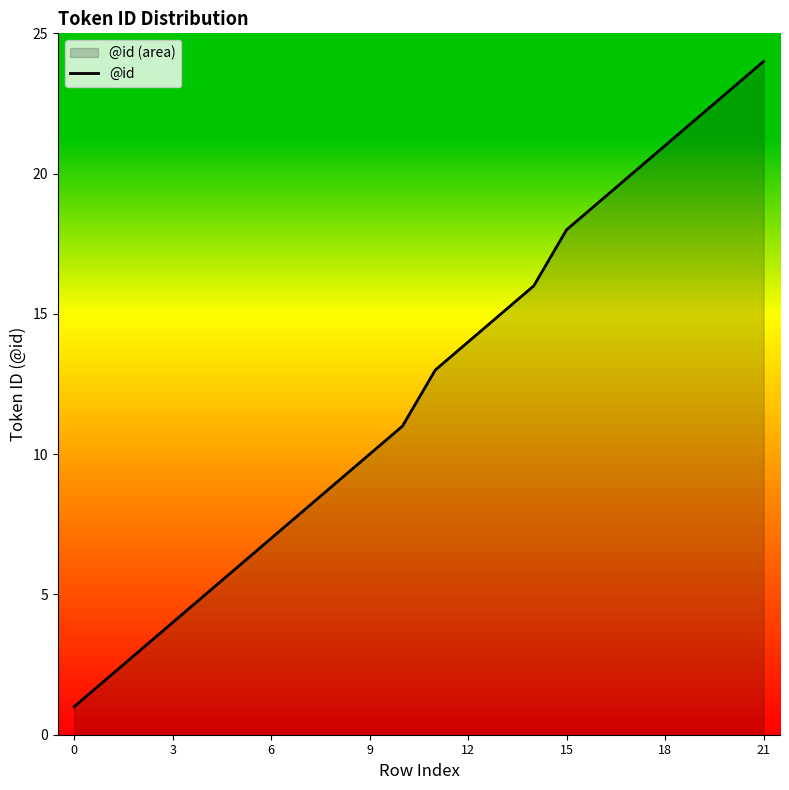

What is the change in value from 0 to 21?

+23